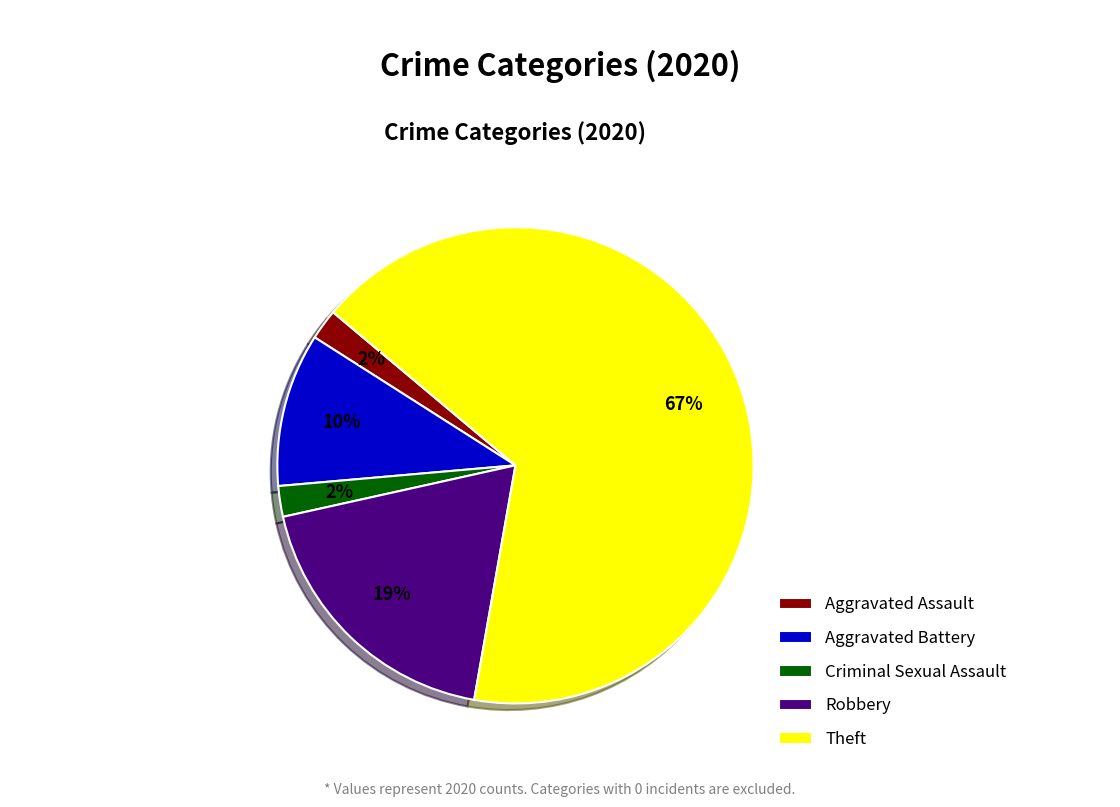

Is the sum of Aggravated Battery and Aggravated Assault greater than half?

No